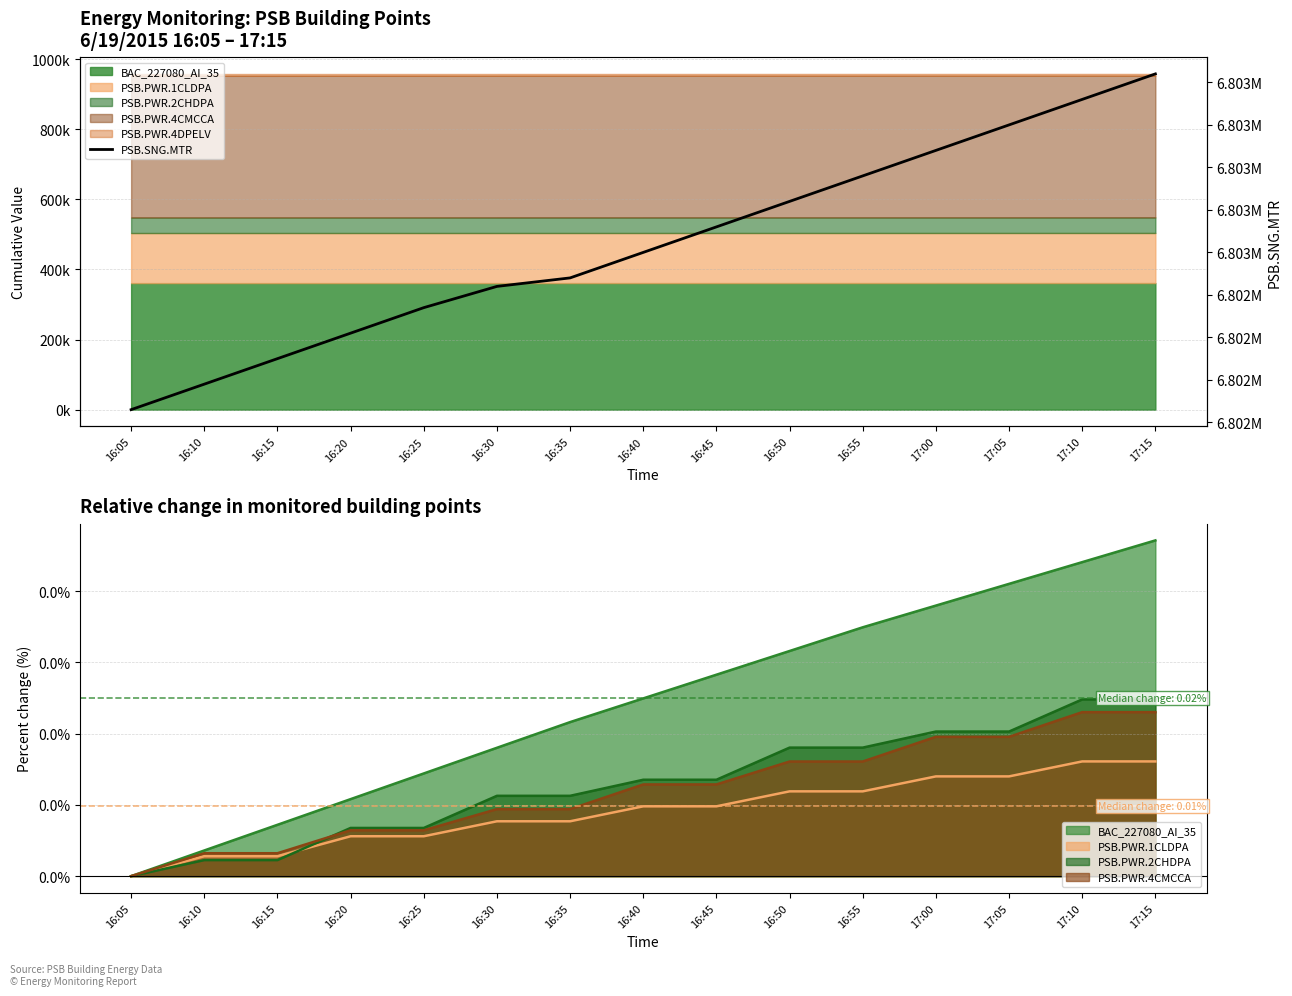

At which category does the chart reach its minimum across all series?

16:05